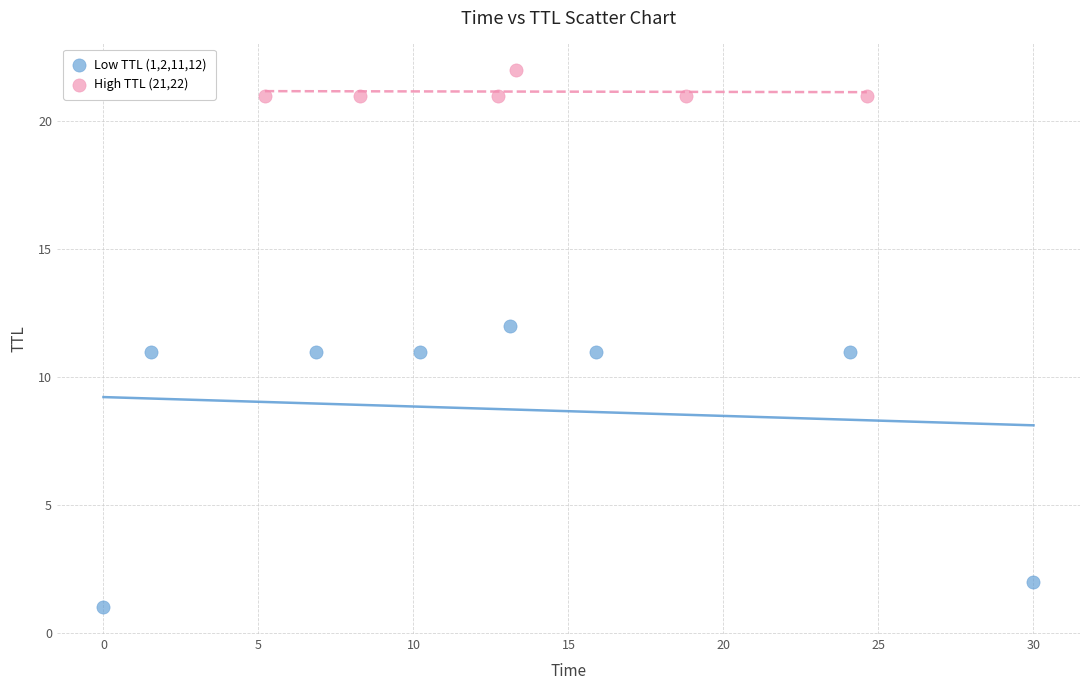

Which series reaches the maximum Y coordinate?

High TTL (21,22)